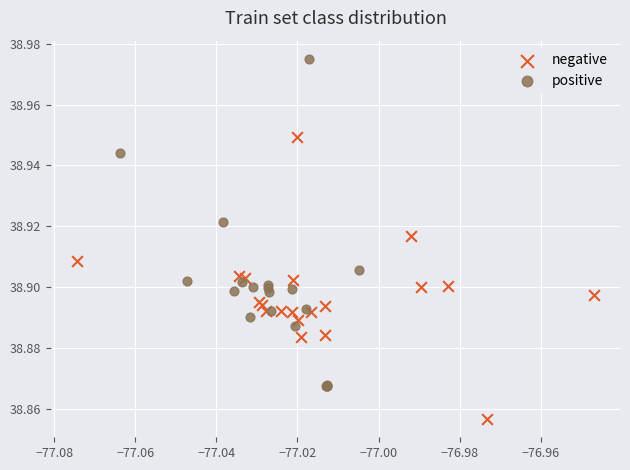

Which series has the widest spread of Y values?

positive